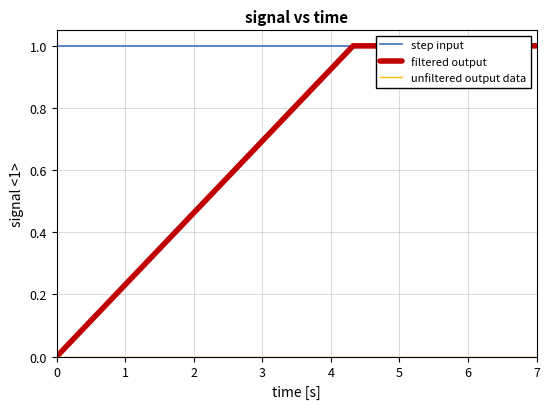

The filtered output series shows 1 at 7. True or false?

True